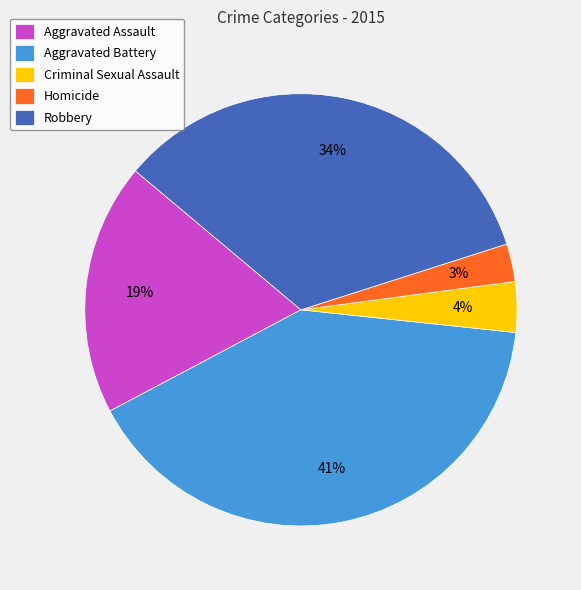

Is Aggravated Battery the majority of the pie?

No